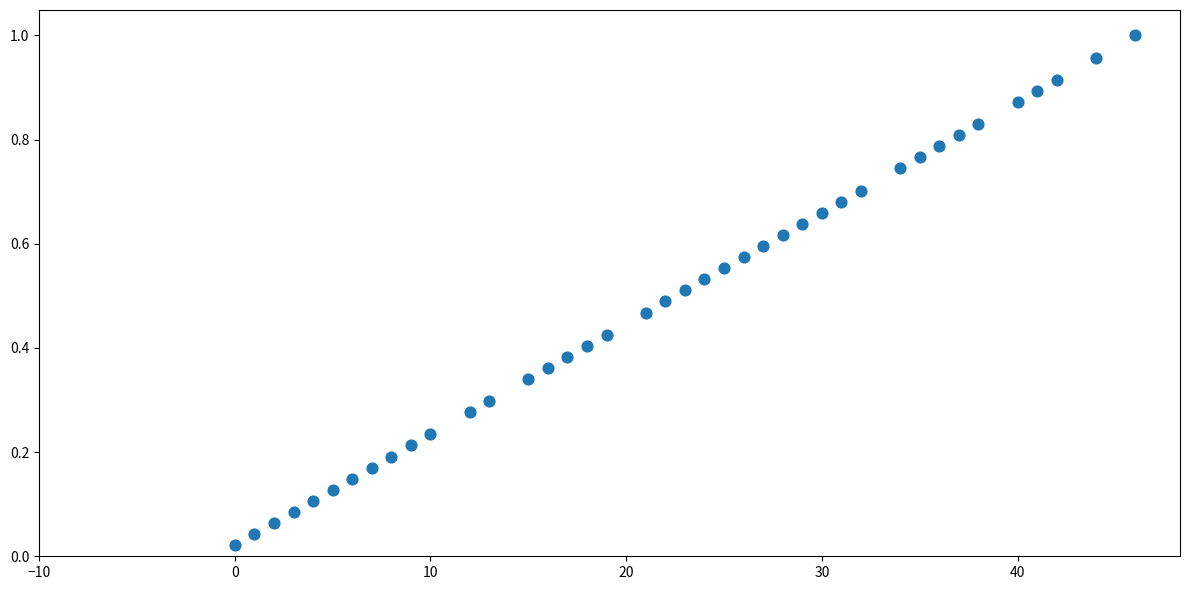

What is the range of X values (max minus min)?

46.0